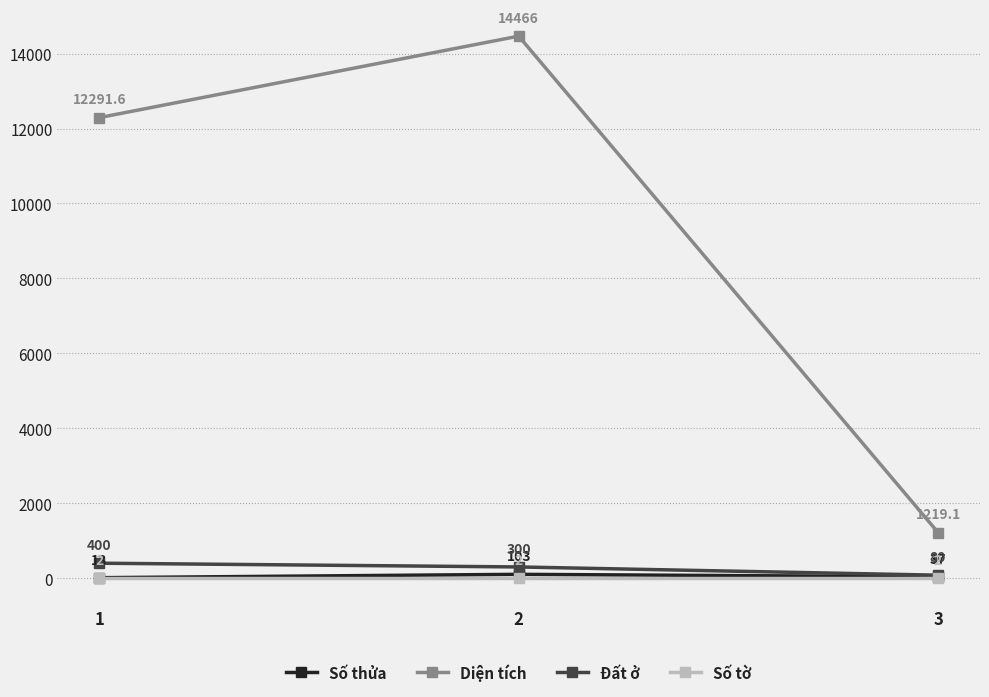

At how many categories does at least one series exceed 7976?

2